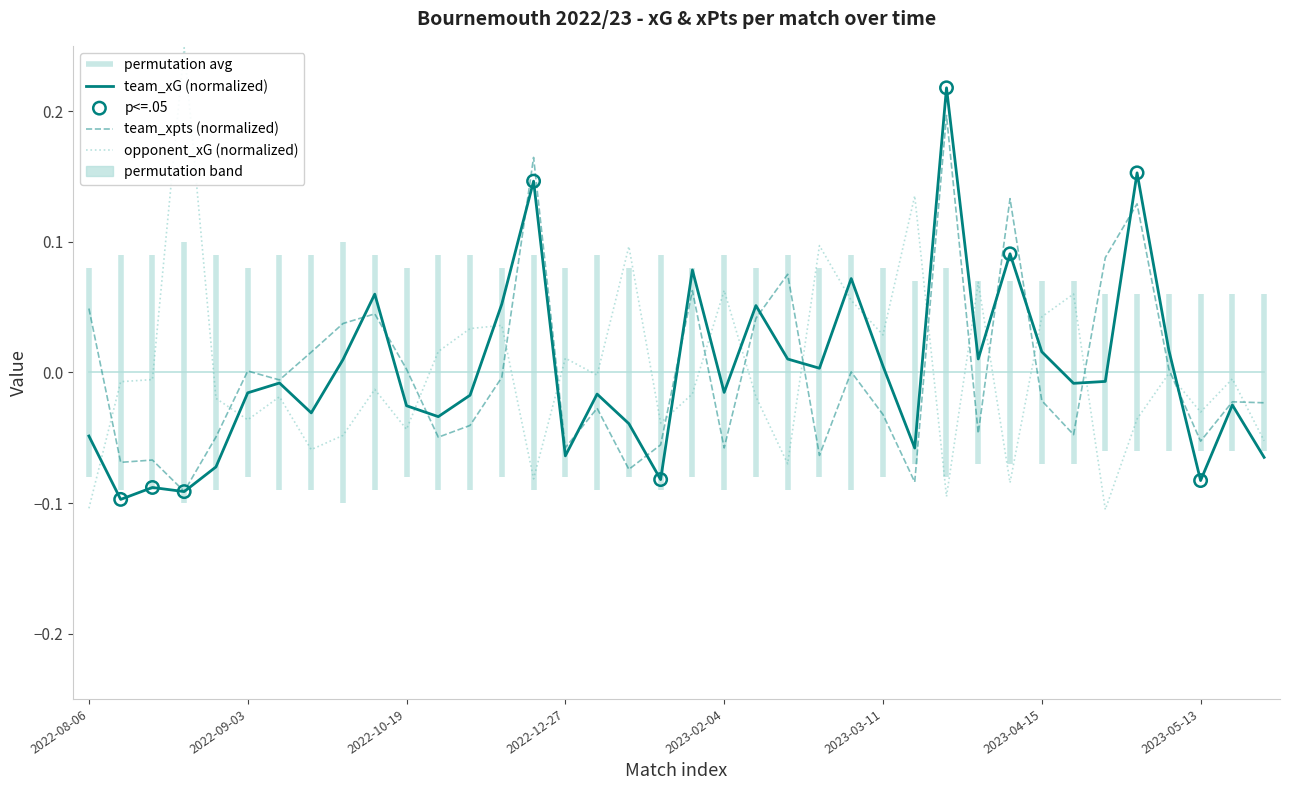

Is the value of opponent_xG at 2023-02-04 greater than the value of team_xpts at 2023-02-18?

No